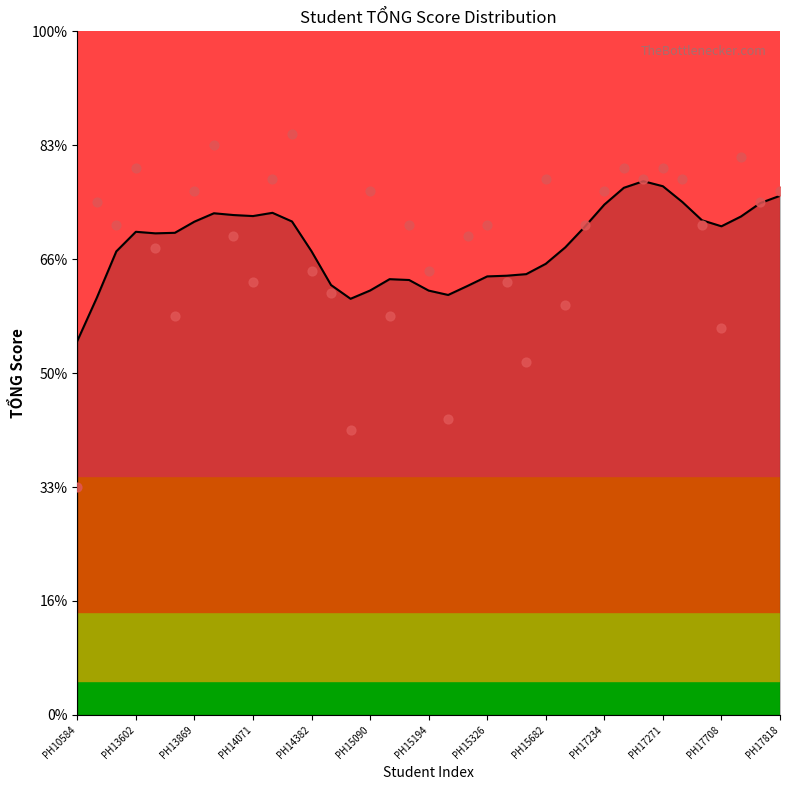

Between PH17809 and PH17271, which is larger?

PH17271